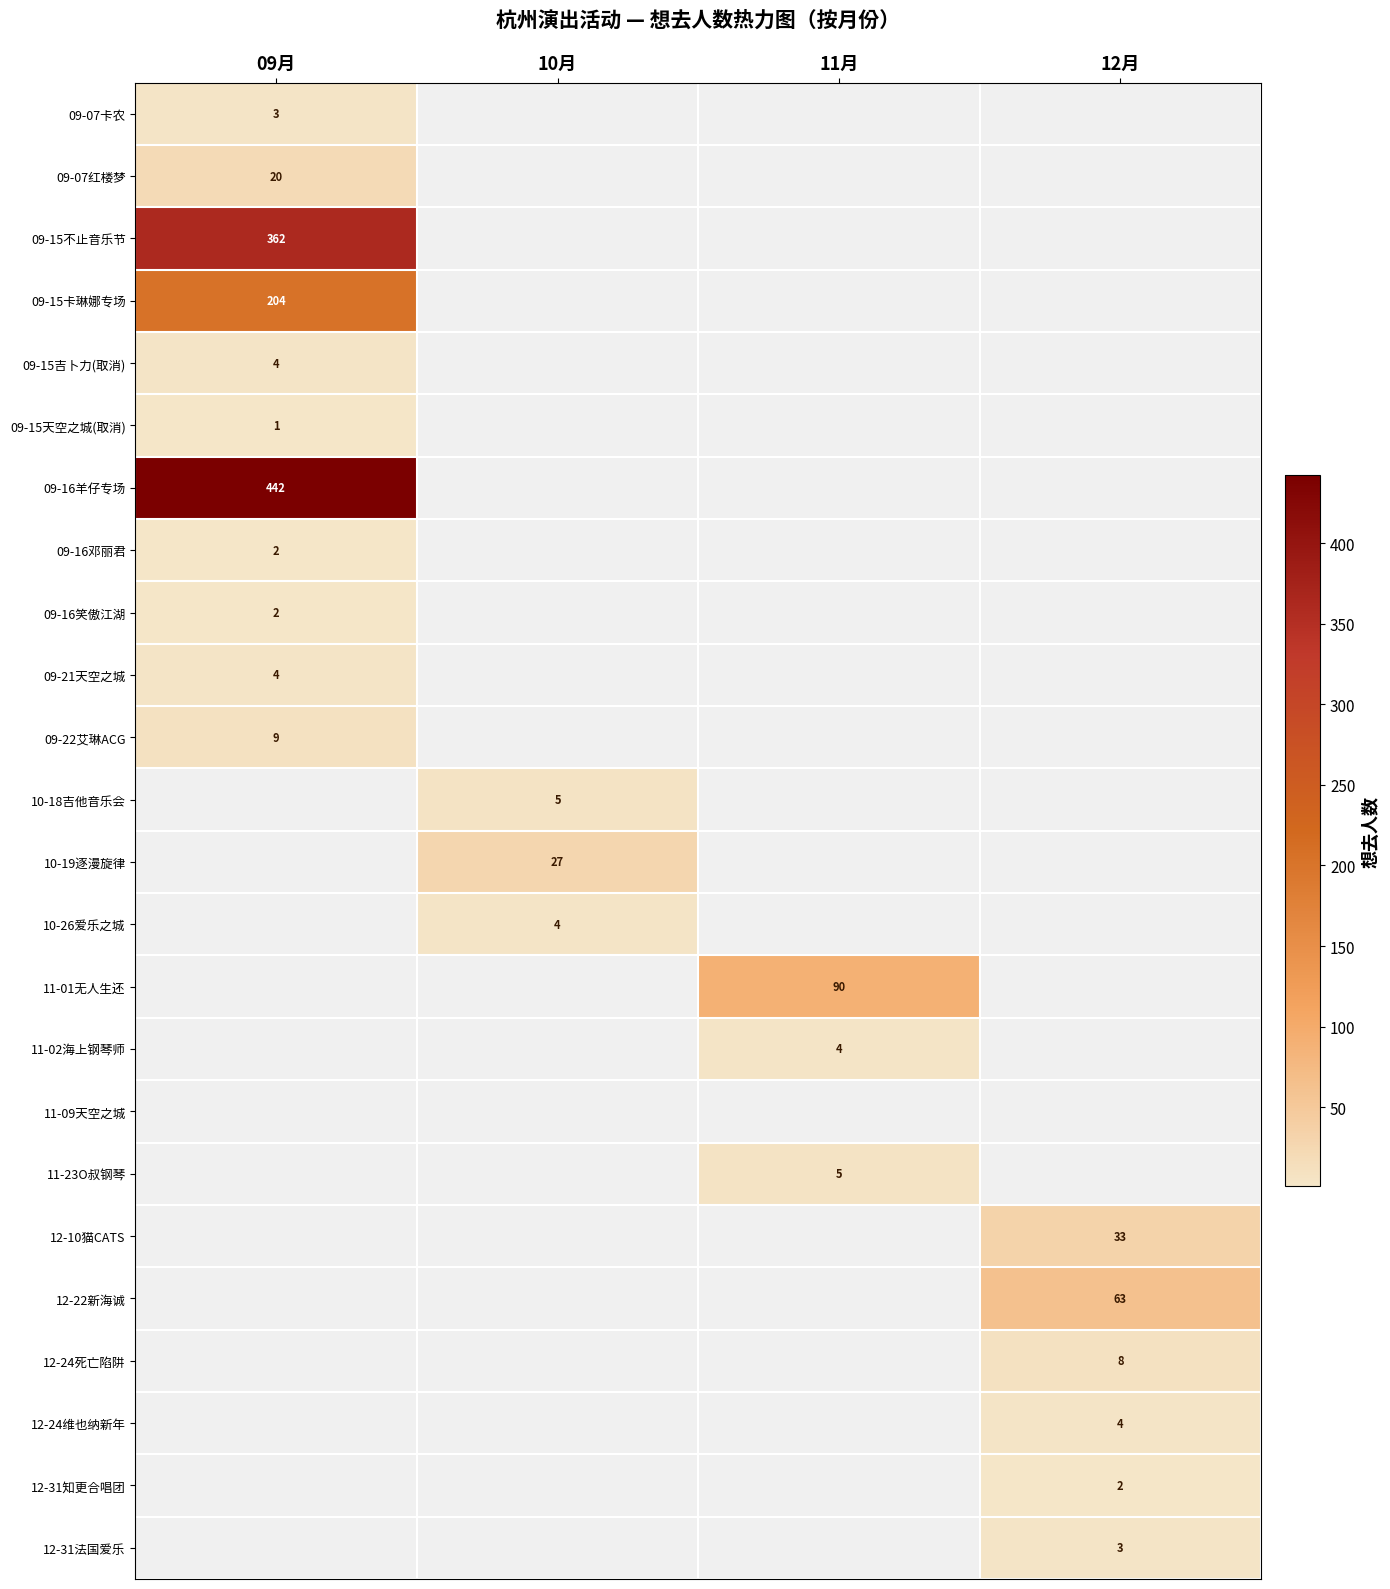

True or false: 09-16邓丽君 has a value of 2 at 09月.

True